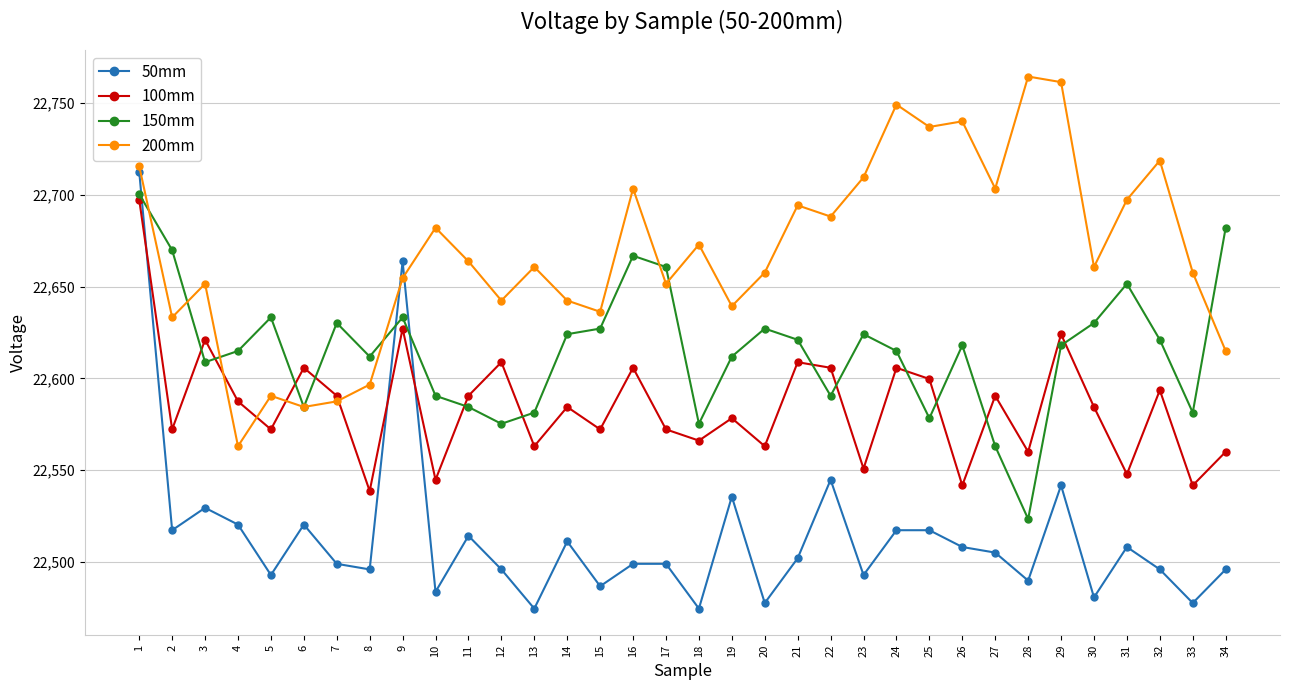

The 150mm series shows 40125.5 at 17. True or false?

False